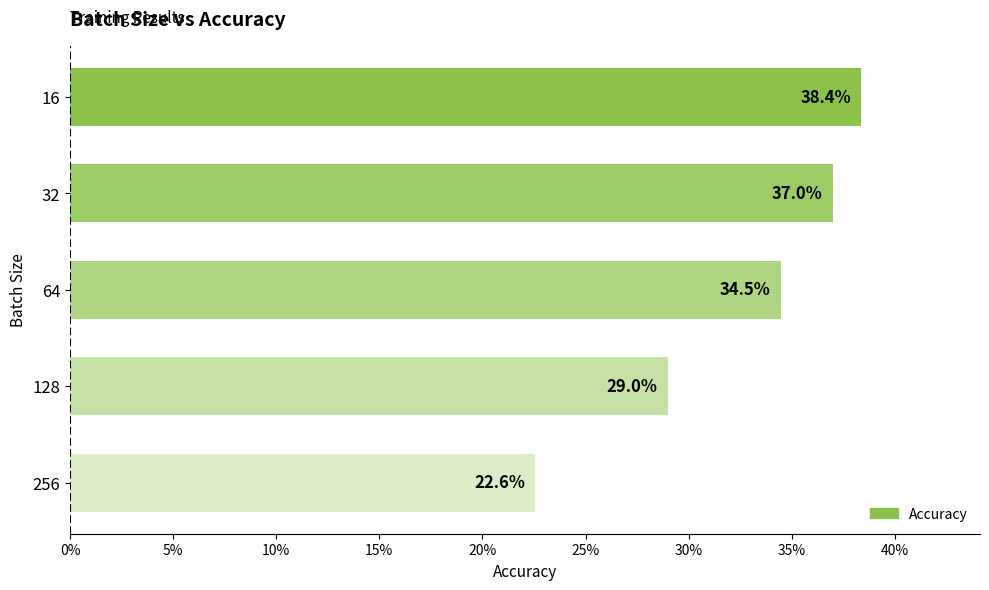

Are the bars horizontal?

Yes